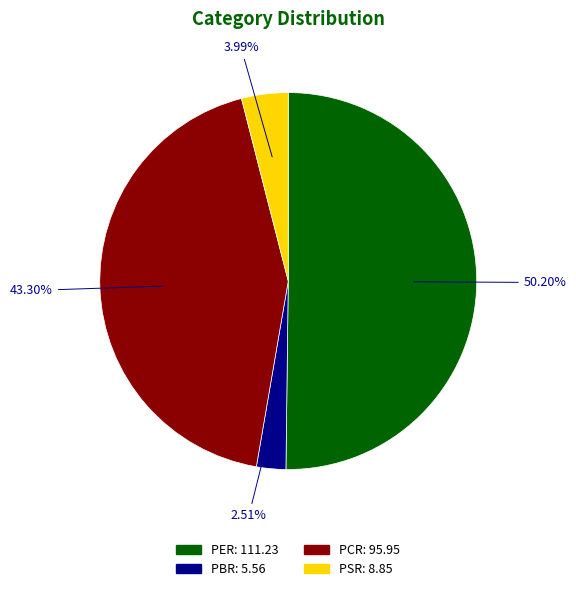

What percentage is the PCR slice, to the nearest percent?

43%